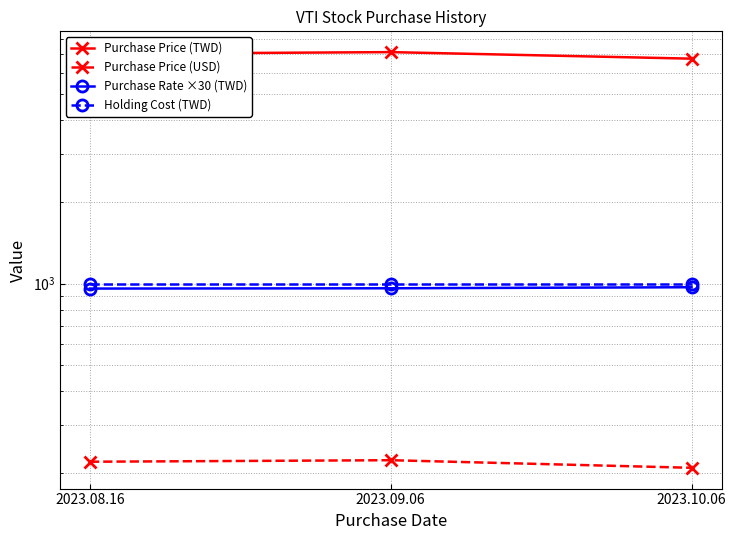

How many lines are shown in the chart?

4